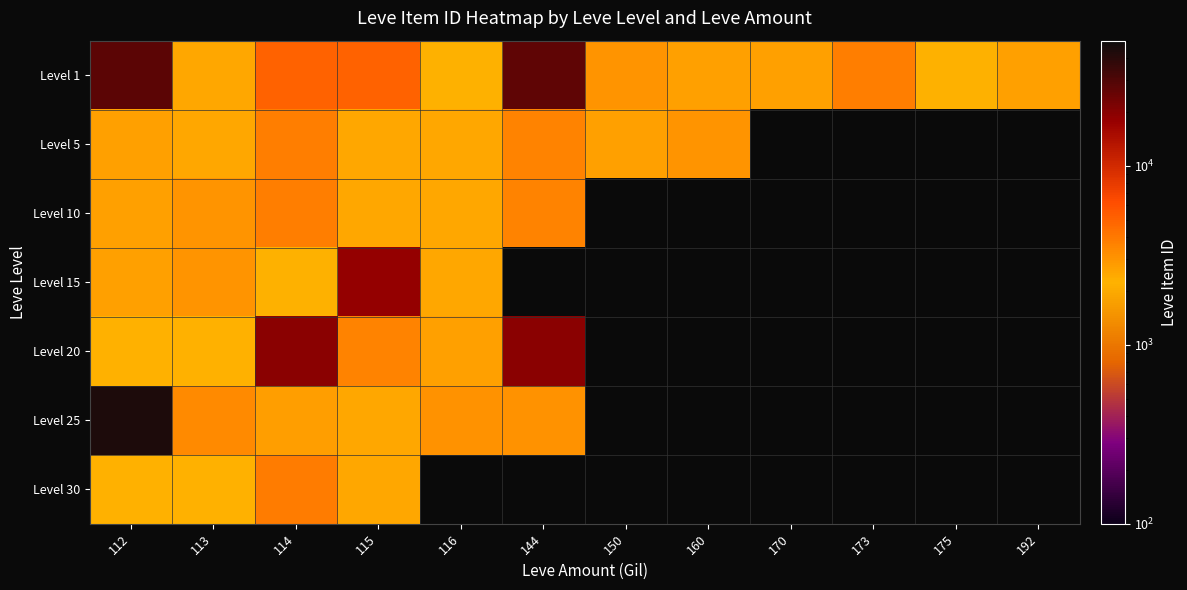

Rank the series by their maximum value, from highest to lowest.

Level 25, Level 1, Level 20, Level 15, Level 30, Level 5, Level 10